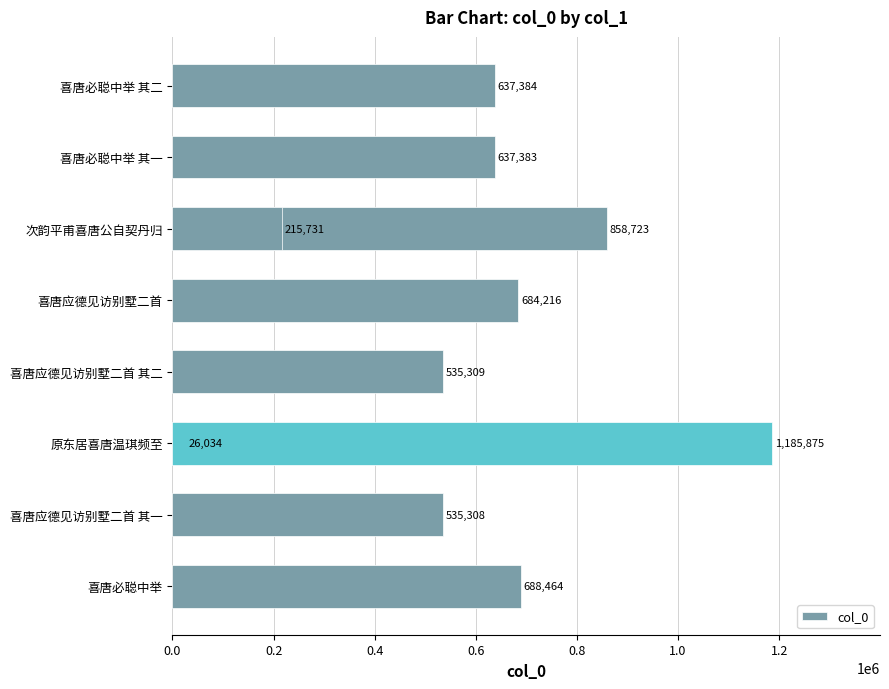

What is the difference between the second highest and minimum values?

832689